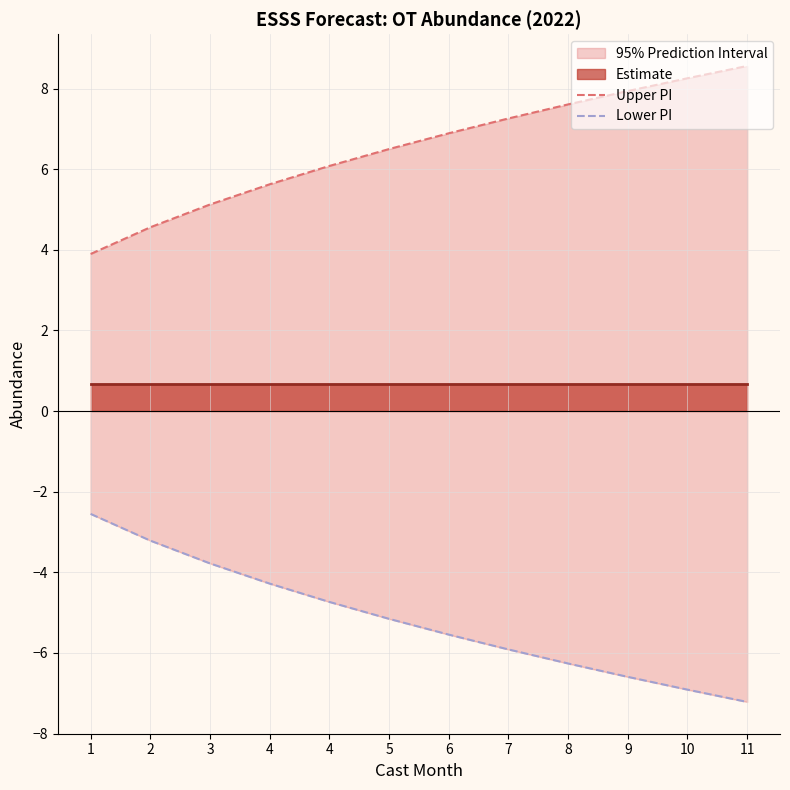

True or false: Upper PI and Lower PI cross at least once.

False